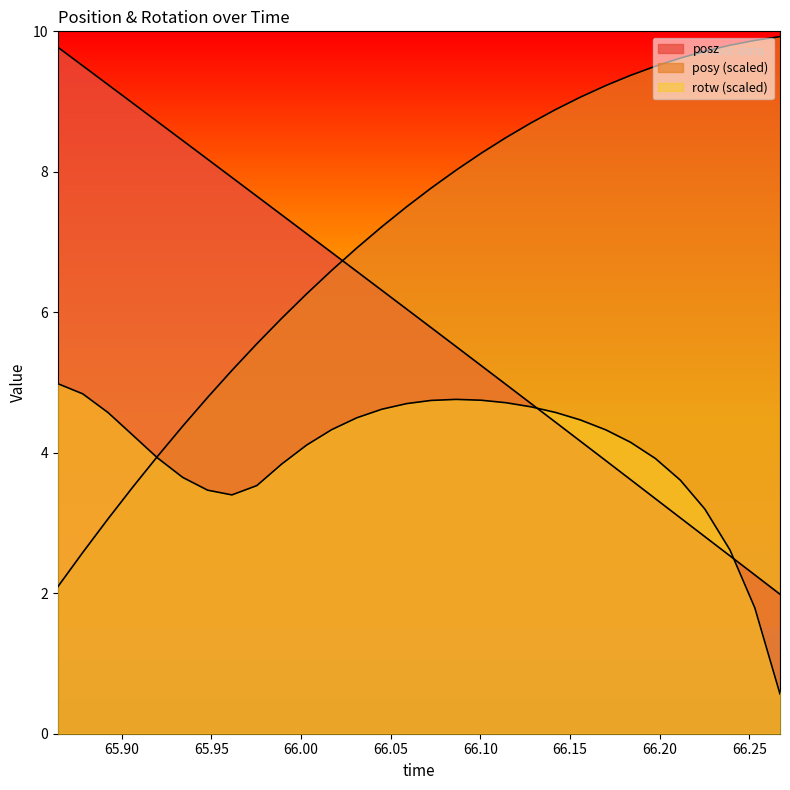

True or false: rotw has more than 1 interior local peaks.

False